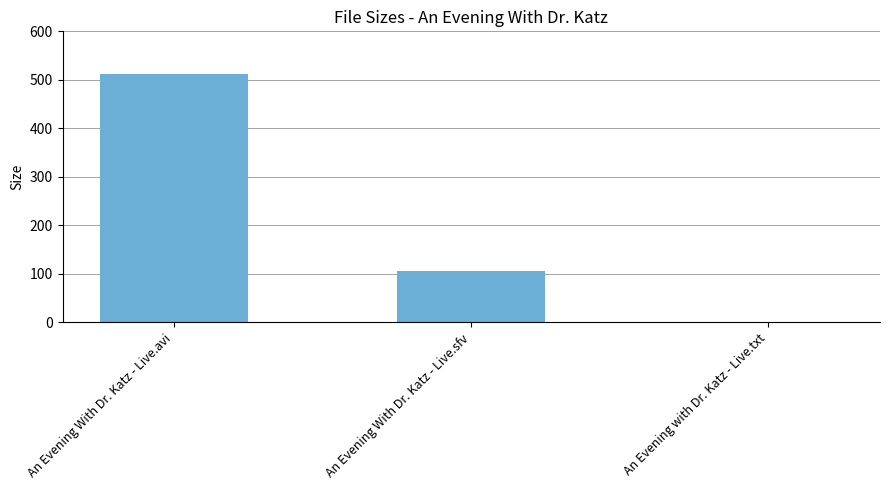

What is the change in value from An Evening With Dr. Katz - Live.avi to An Evening With Dr. Katz - Live.sfv?

-405.8